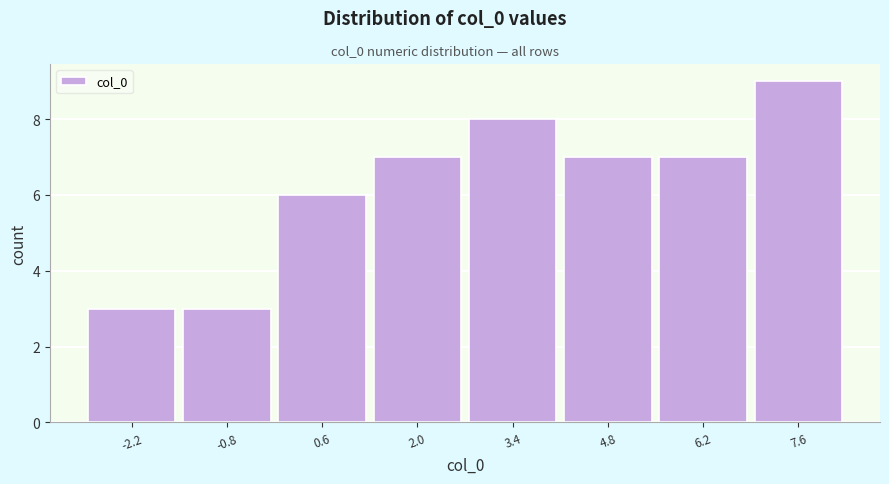

Reading left to right, transcribe this chart: for each bar, give the range it covers on the x-axis and its height. Neither the bar edges nor the heights are printed on the chart, so give them approximately, as read against the axes.

-2.8 to -1.4: 3
-1.4 to 0.0: 3
0.0 to 1.4: 6
1.4 to 2.8: 7
2.8 to 4.2: 8
4.2 to 5.6: 7
5.6 to 7.0: 7
7.0 to 8.4: 9